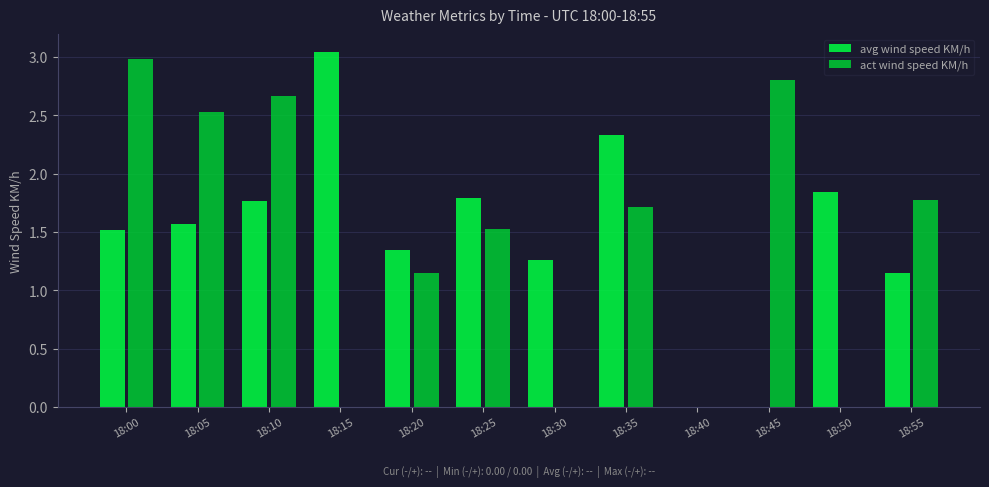

Which series changed the most between 18:15 and 18:30?

avg wind speed KM/h